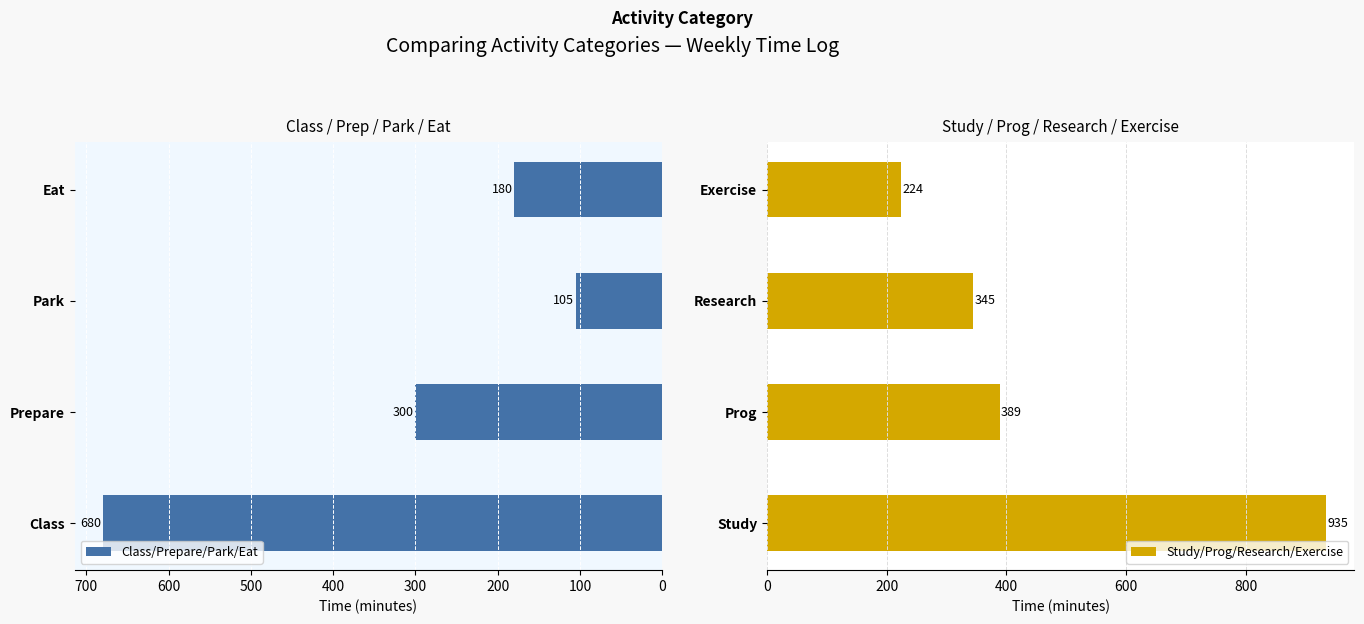

The Study/Prog/Research/Exercise series shows 345 at Research. True or false?

True